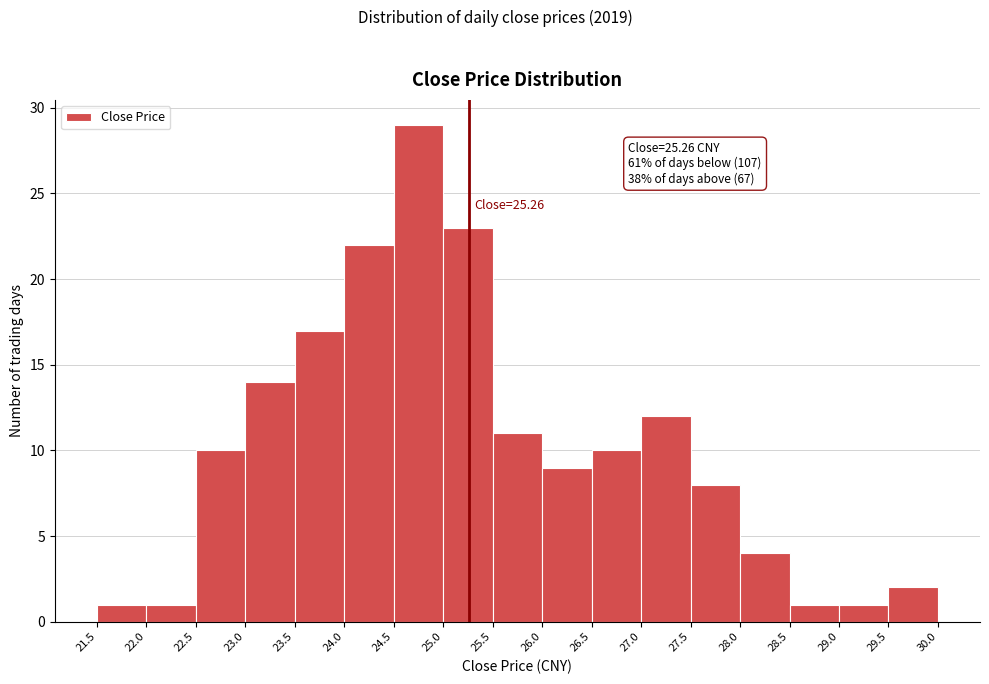

Over which range of the x-axis is the bar tallest?

24.5 to 25.0